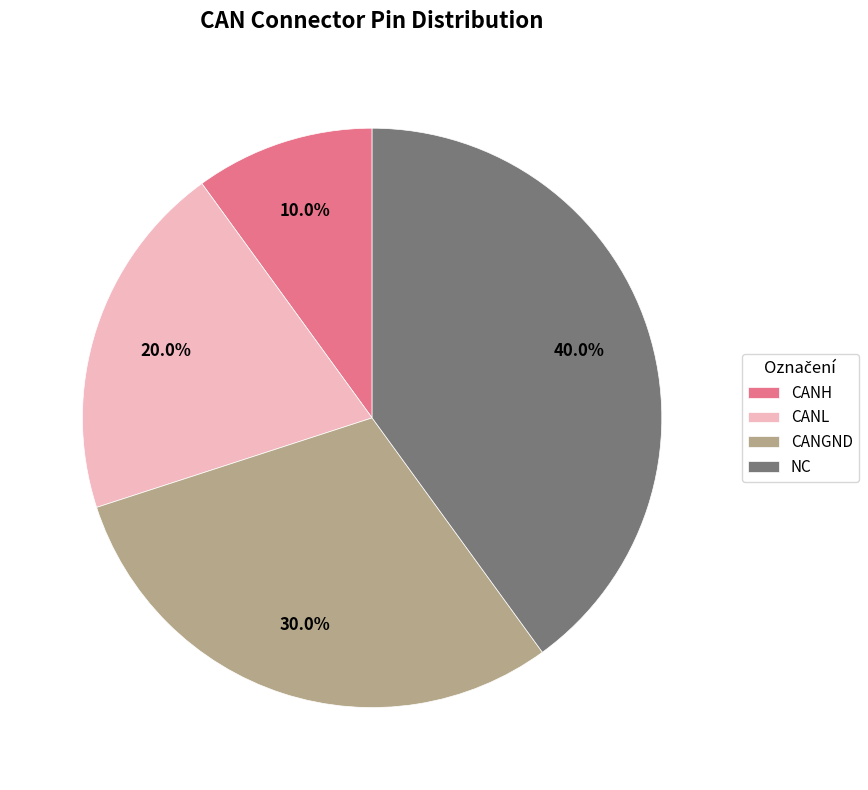

Which slice is the smallest?

CANH